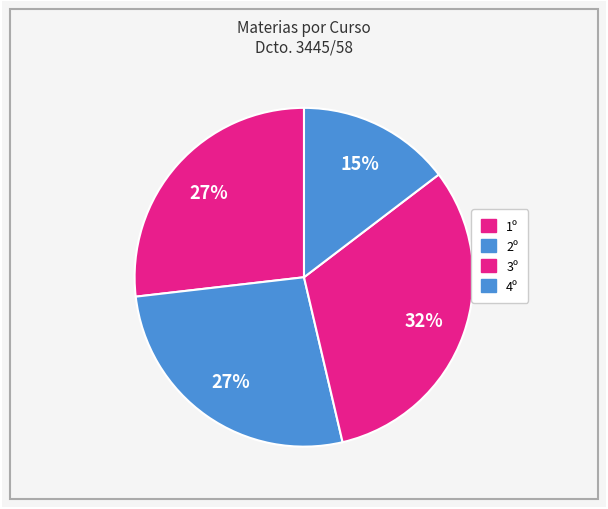

Rank the categories by value from lowest to highest.

4º, 1º, 2º, 3º